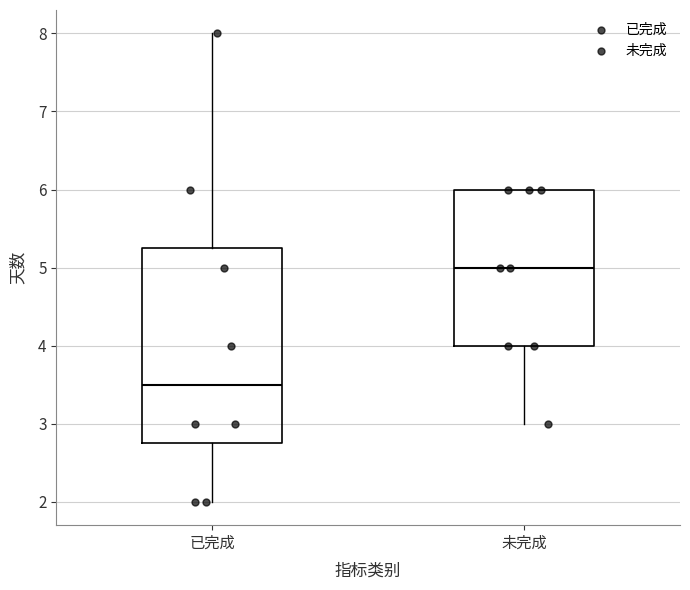

Reading left to right, read every box against the y-axis: the position of its median line, the range the box covers, and the ends of its whiskers. The values are not printed on the chart, so give them approximately, as read against the axis.

已完成: median 3.5, box 2.8 to 5.3, whiskers 2.0 to 8.0
未完成: median 5.0, box 4.0 to 6.0, whiskers 3.0 to 6.0